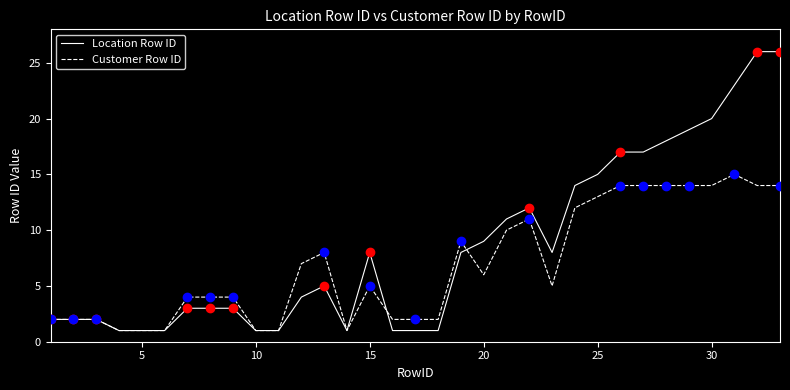

What is the greatest value displayed?

26